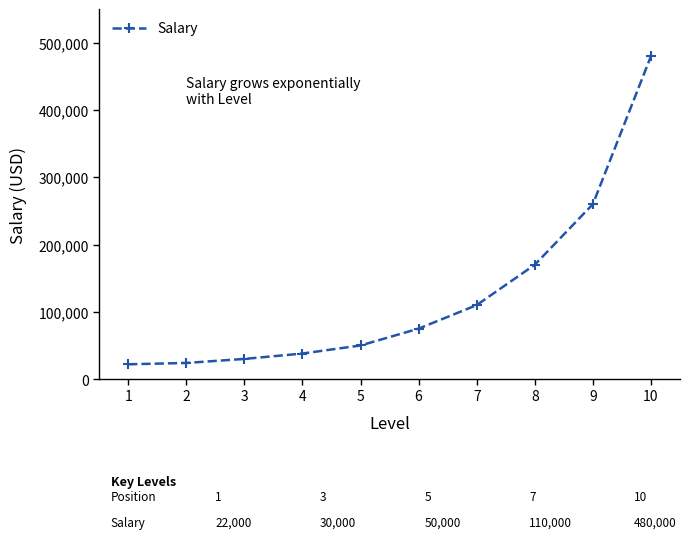

What is the change in value from 6 to 9?

+185000